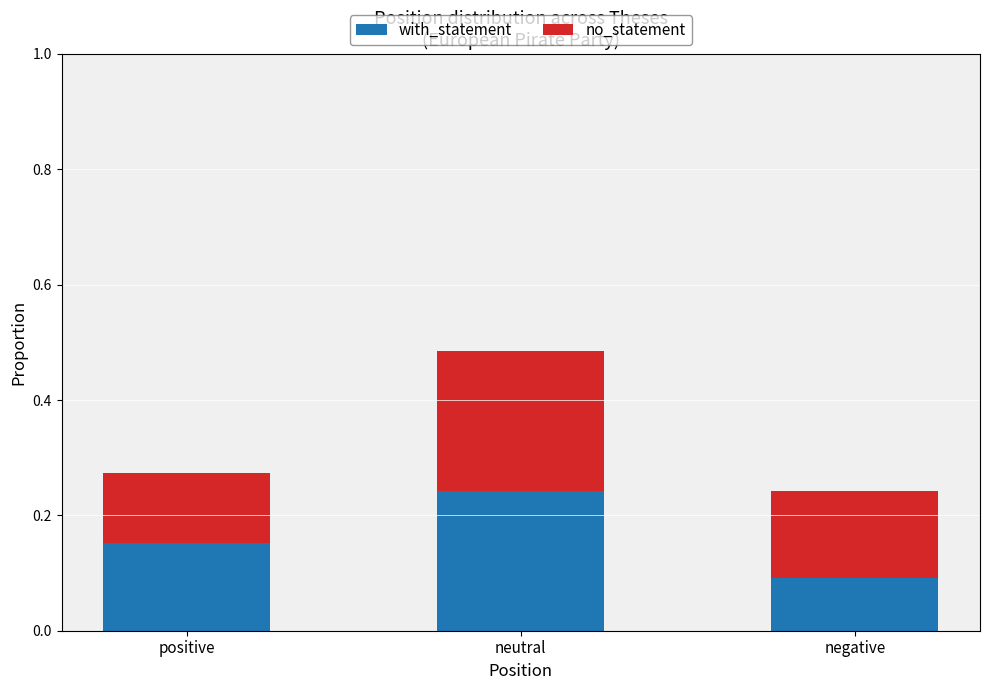

Where is with_statement nearest to the value 0?

negative